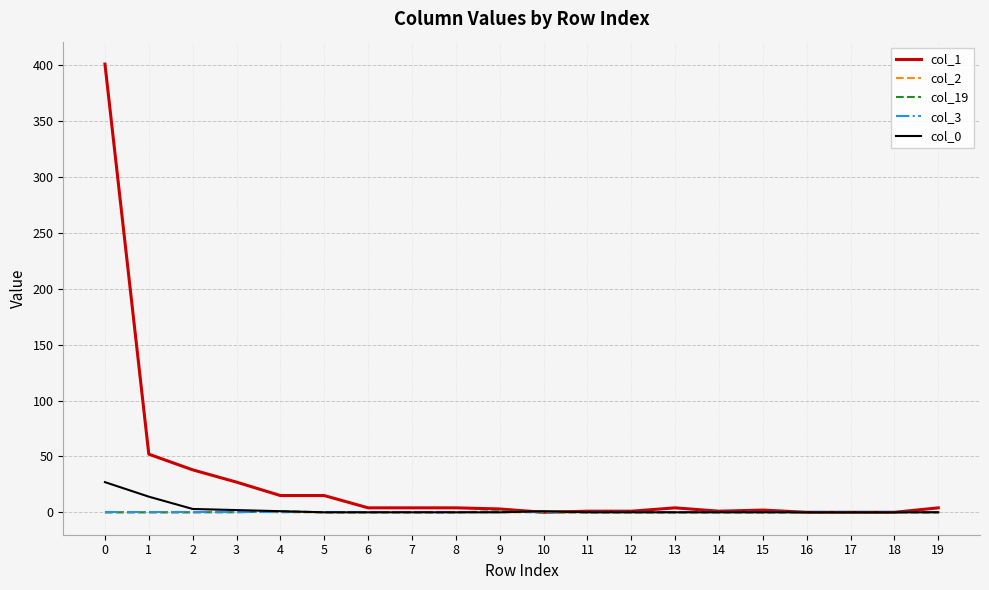

Which series has the largest total across all categories?

col_1